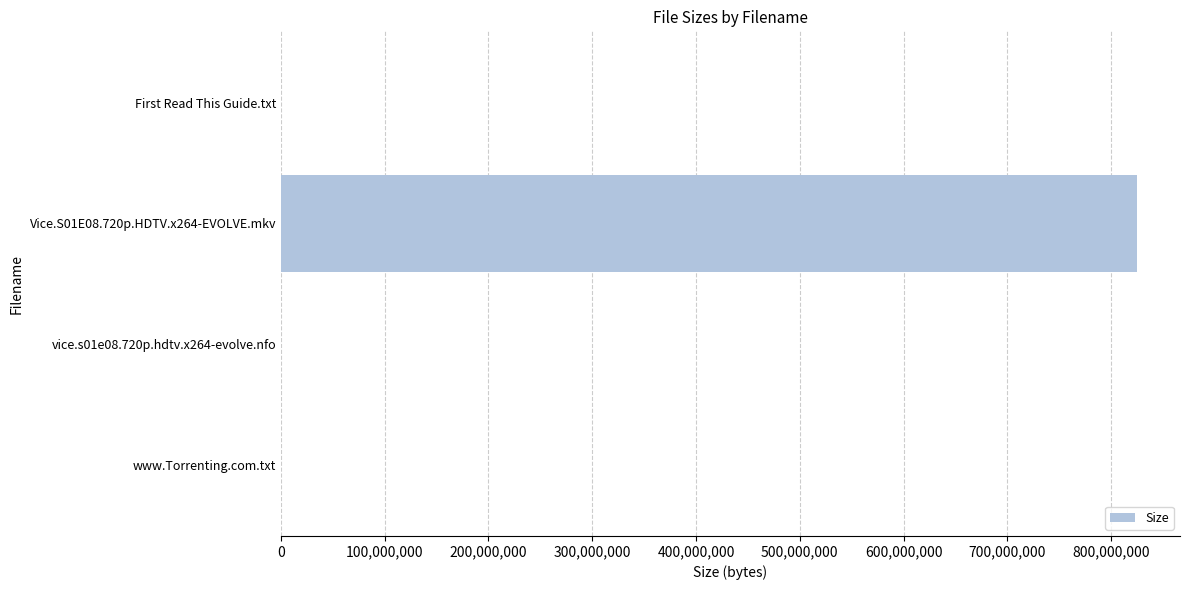

What is the sum of all values?

825201339